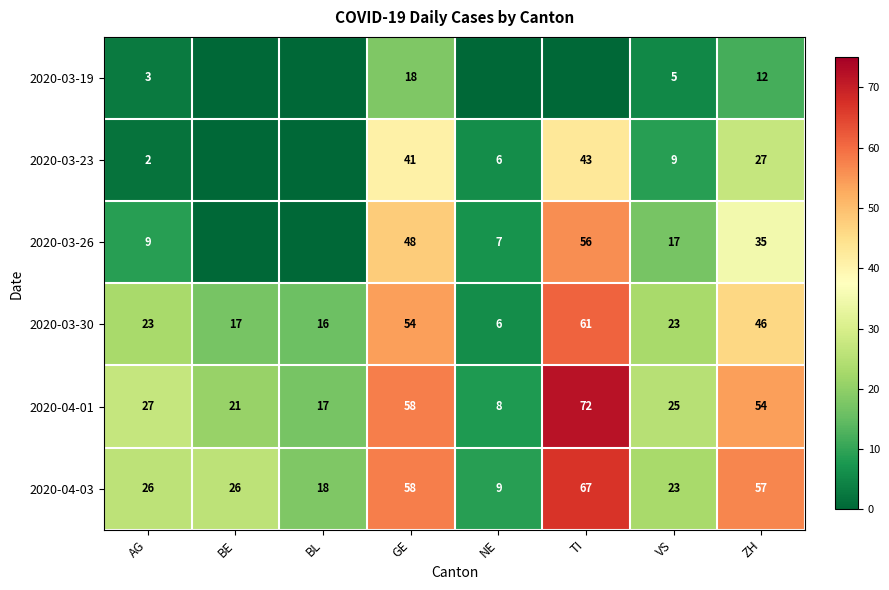

What is the difference between the 2020-03-26 values at TI and GE?

8